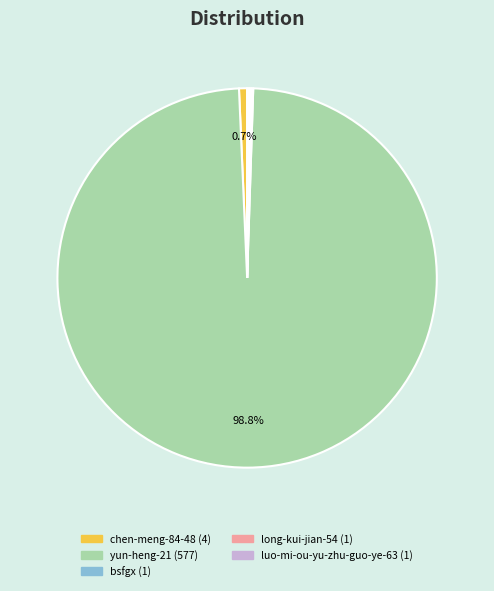

Which slice is the largest?

yun-heng-21